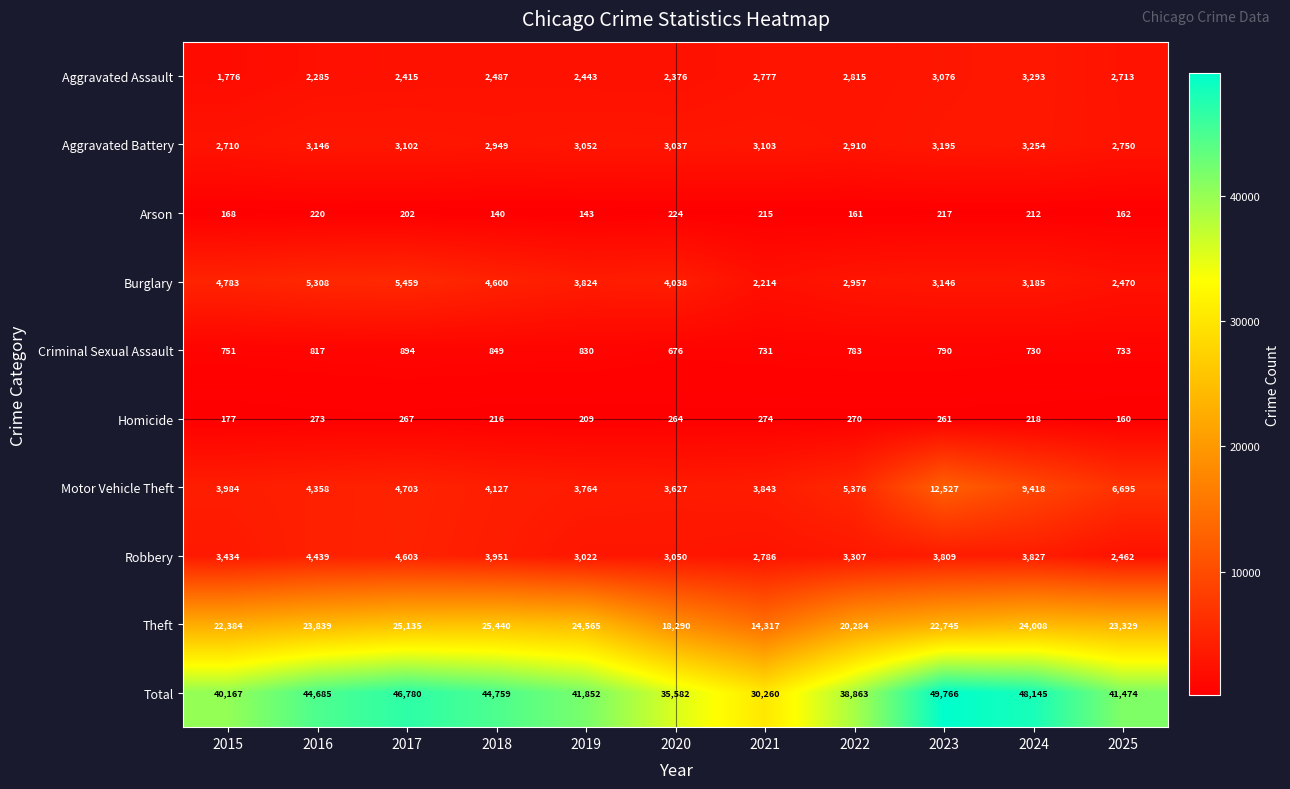

The value of Homicide at 2016 is 417. True or false?

False